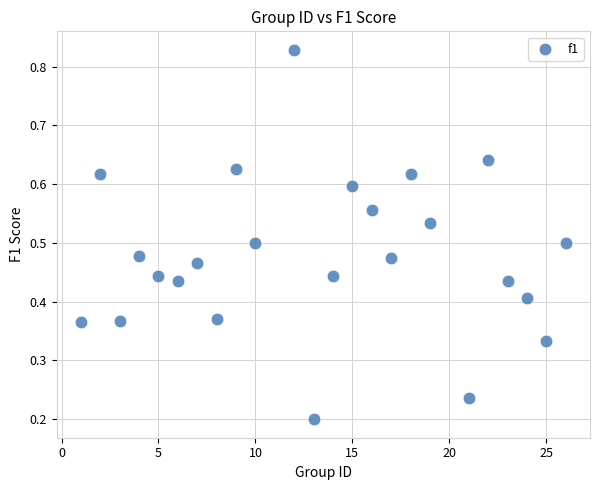

What is the range of X values (max minus min)?

25.0